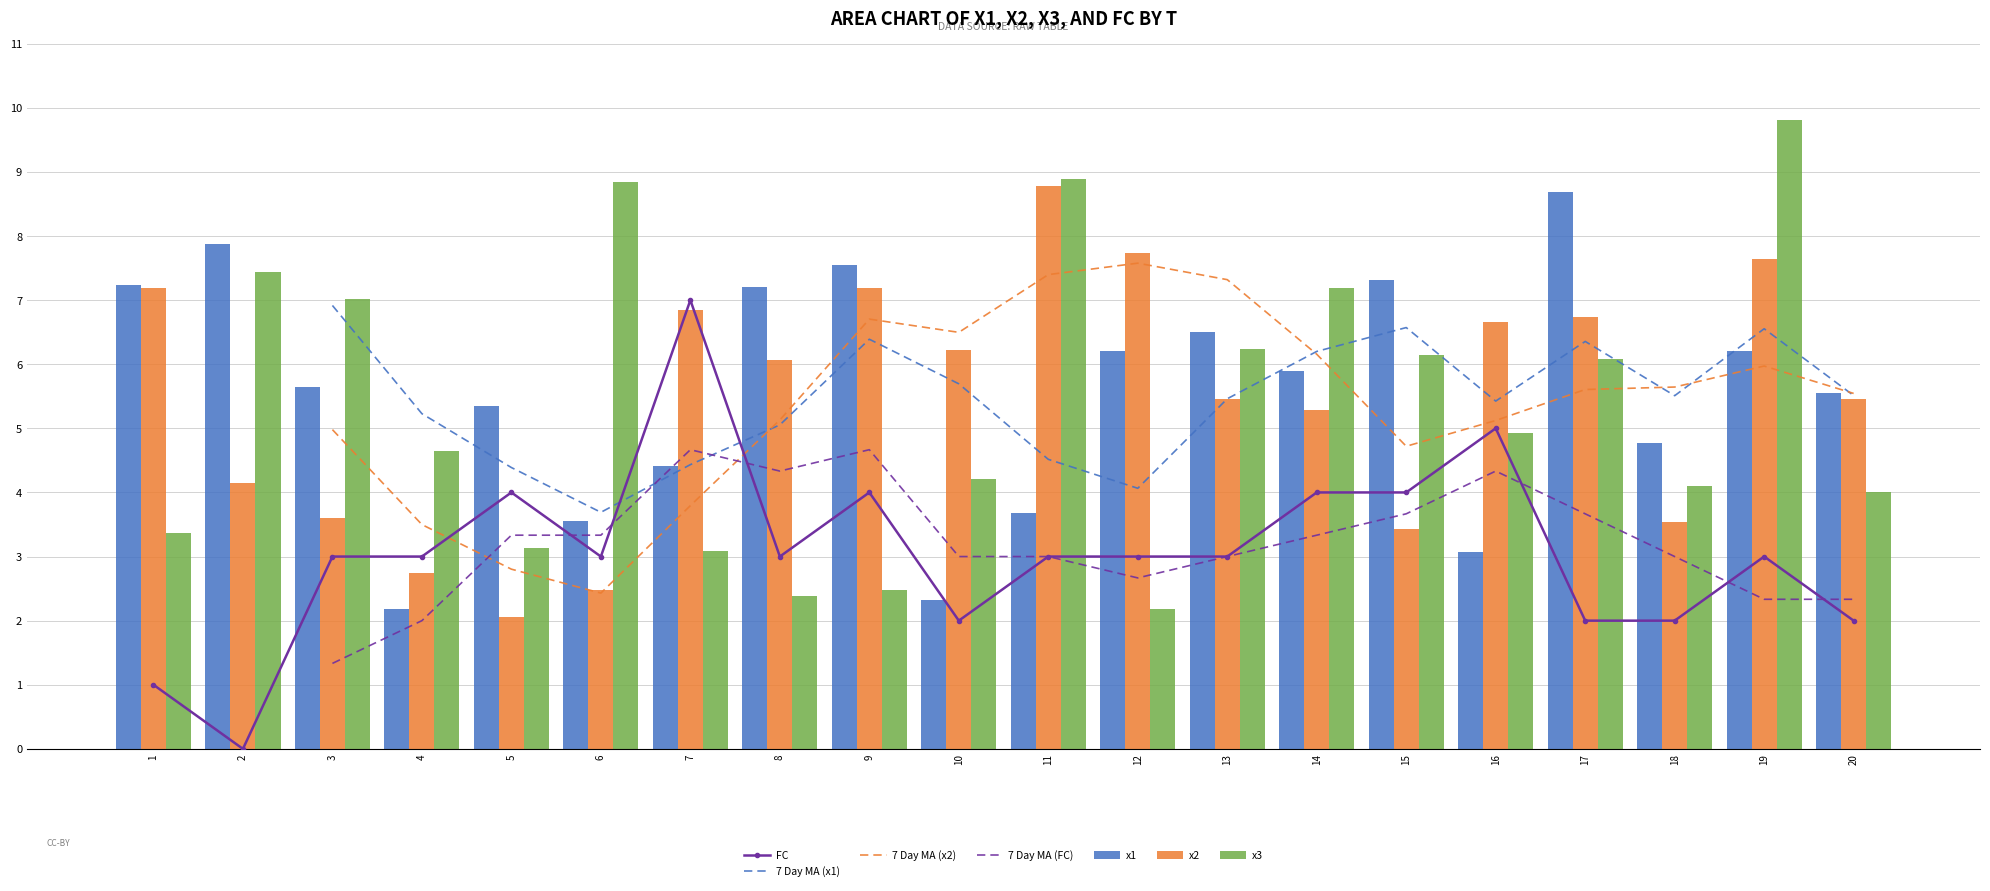

Reading right to left, what are all the values shown in this chart?

x1: 20=5.6	19=6.2	18=4.8	17=8.7	16=3.1	15=7.3	14=5.9	13=6.5	12=6.2	11=3.7	10=2.3	9=7.6	8=7.2	7=4.4	6=3.5	5=5.3	4=2.2	3=5.6	2=7.9	1=7.2
x2: 20=5.5	19=7.6	18=3.5	17=6.7	16=6.7	15=3.4	14=5.3	13=5.5	12=7.7	11=8.8	10=6.2	9=7.2	8=6.1	7=6.8	6=2.5	5=2.1	4=2.7	3=3.6	2=4.2	1=7.2
x3: 20=4.0	19=9.8	18=4.1	17=6.1	16=4.9	15=6.1	14=7.2	13=6.2	12=2.2	11=8.9	10=4.2	9=2.5	8=2.4	7=3.1	6=8.8	5=3.1	4=4.6	3=7.0	2=7.4	1=3.4
FC: 20=2.0	19=3.0	18=2.0	17=2.0	16=5.0	15=4.0	14=4.0	13=3.0	12=3.0	11=3.0	10=2.0	9=4.0	8=3.0	7=7.0	6=3.0	5=4.0	4=3.0	3=3.0	2=0.0	1=1.0